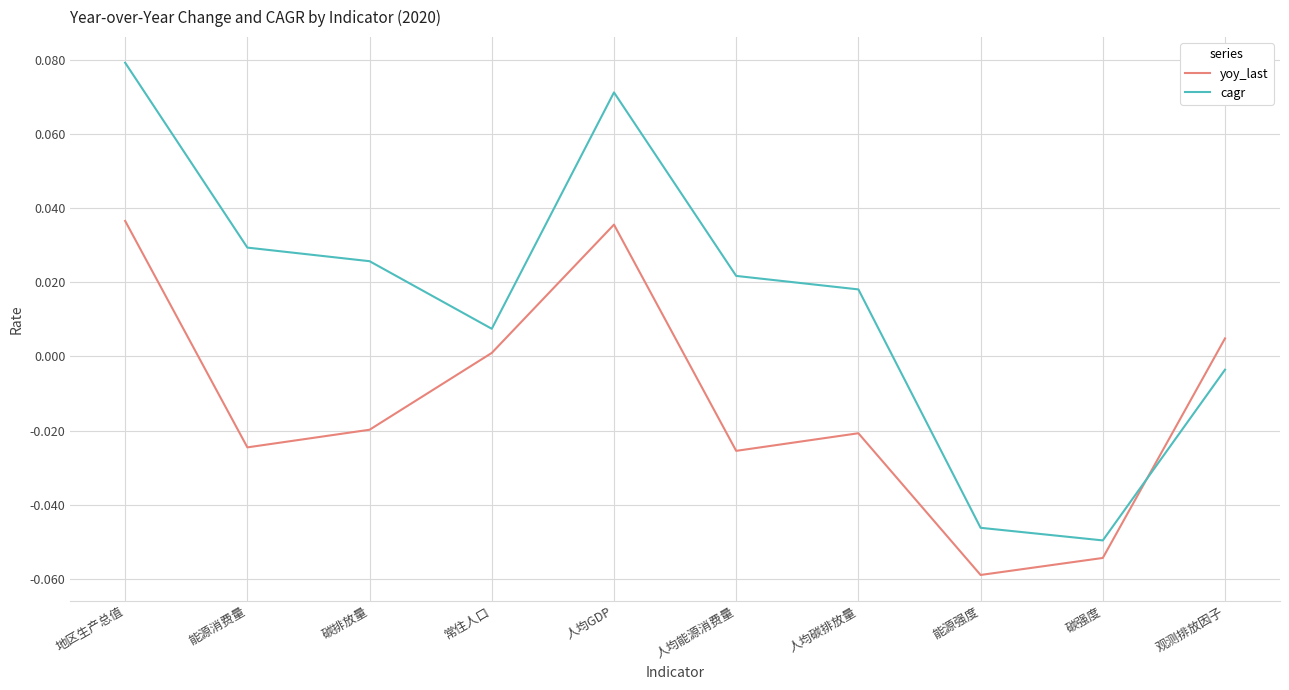

Is it true that cagr equals 0.0 at 人均碳排放量?

True